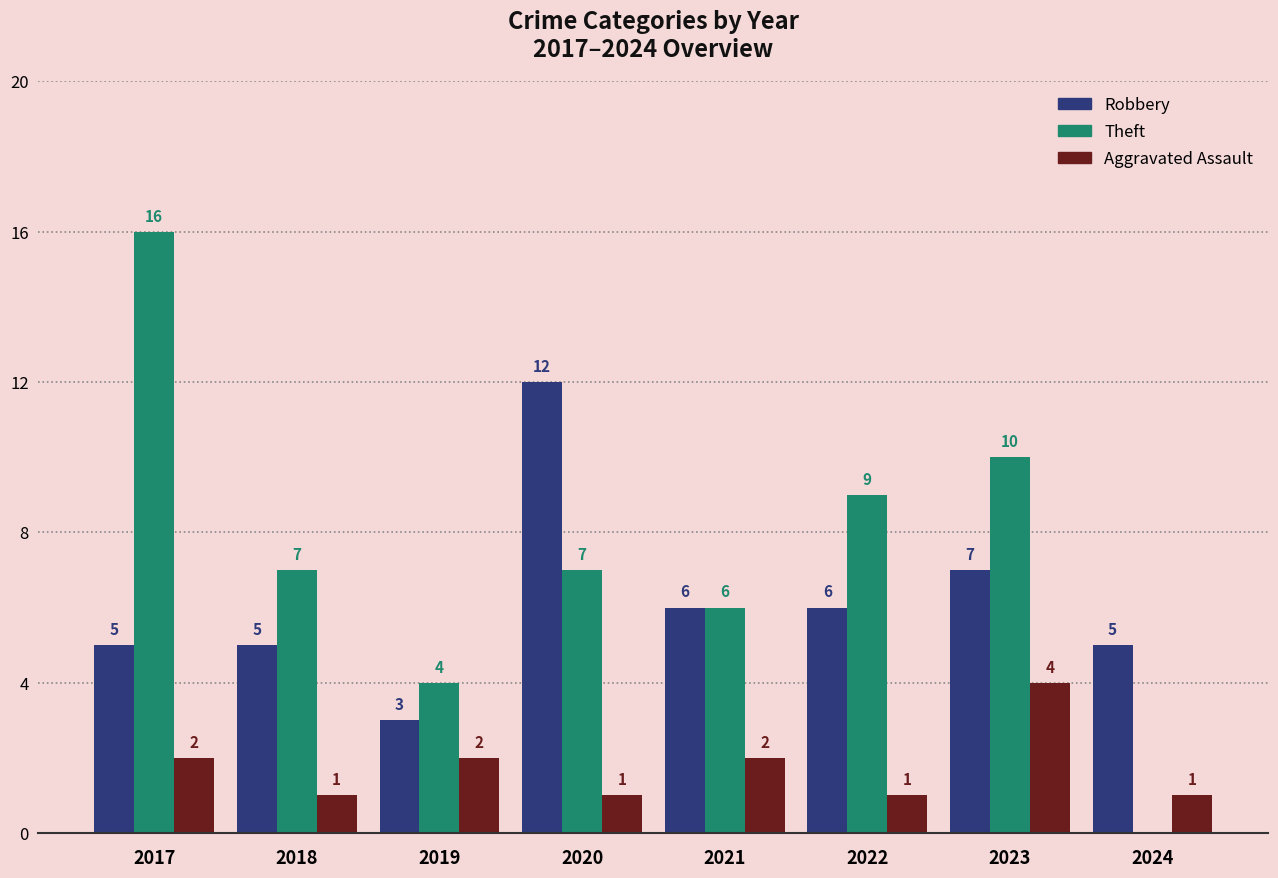

What is the sum of the Theft values at 2019 and 2024?

4